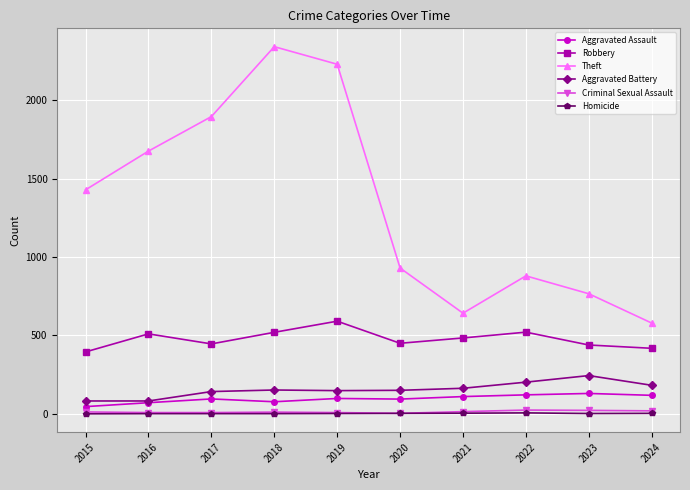

True or false: Homicide and Aggravated Battery intersect in this chart.

False